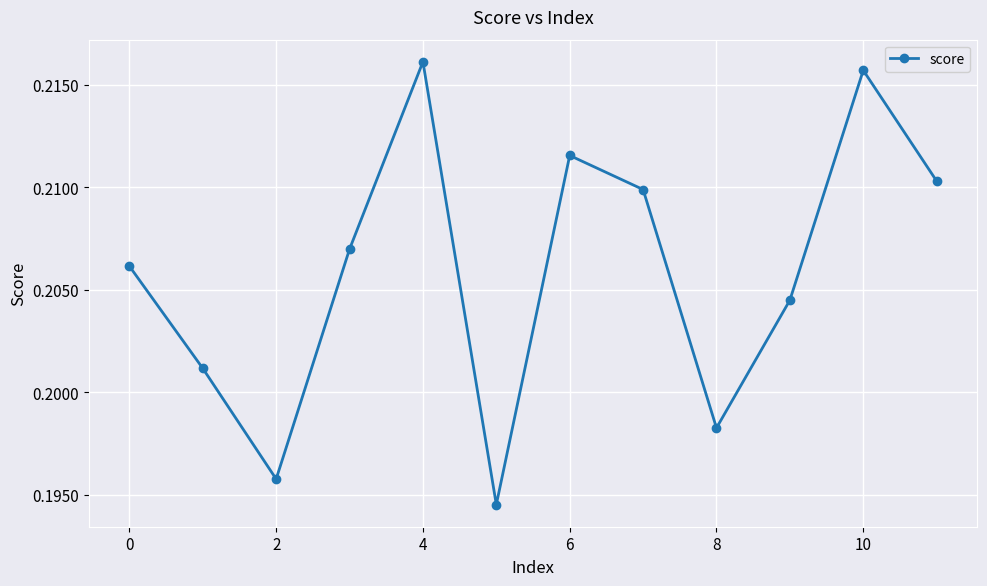

How many lines are shown in the chart?

1